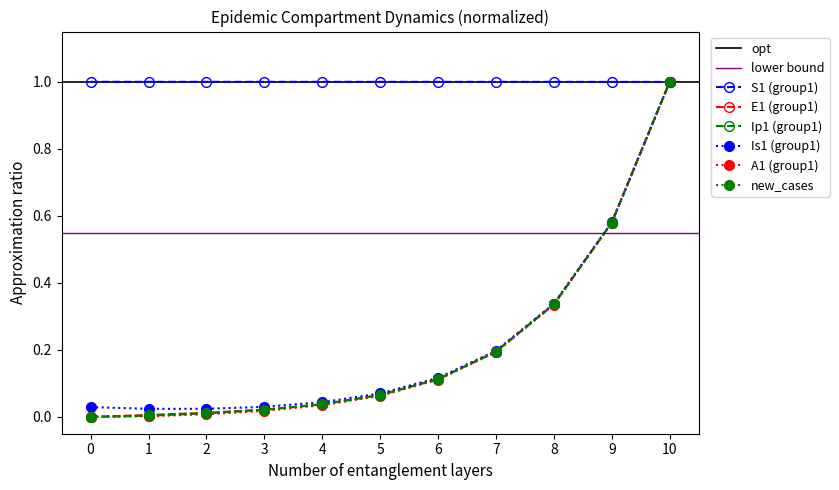

At which label does A1_norm reach its minimum?

10